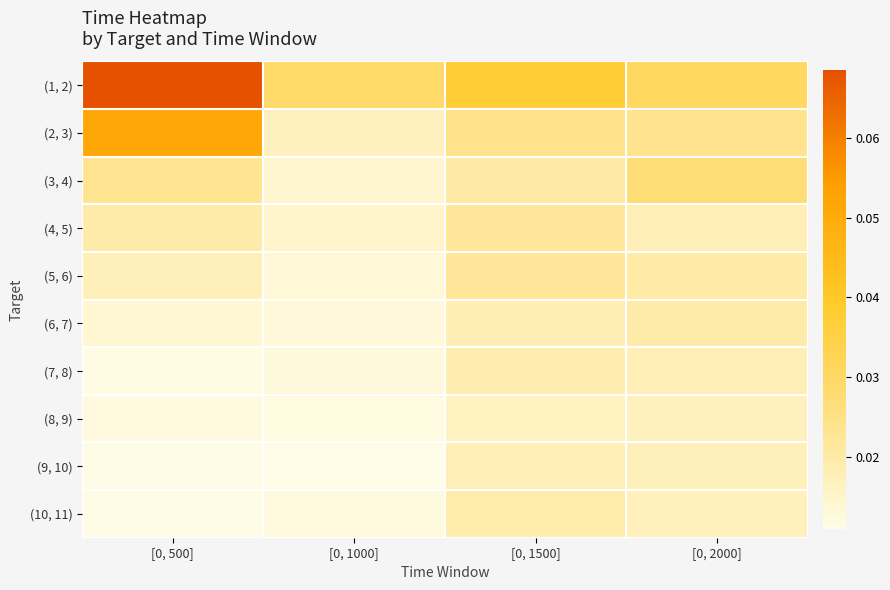

Reading left to right, list all the values displayed in this chart.

(1, 2): [0, 500]=0.1	[0, 1000]=0.0	[0, 1500]=0.0	[0, 2000]=0.0
(2, 3): [0, 500]=0.1	[0, 1000]=0.0	[0, 1500]=0.0	[0, 2000]=0.0
(3, 4): [0, 500]=0.0	[0, 1000]=0.0	[0, 1500]=0.0	[0, 2000]=0.0
(4, 5): [0, 500]=0.0	[0, 1000]=0.0	[0, 1500]=0.0	[0, 2000]=0.0
(5, 6): [0, 500]=0.0	[0, 1000]=0.0	[0, 1500]=0.0	[0, 2000]=0.0
(6, 7): [0, 500]=0.0	[0, 1000]=0.0	[0, 1500]=0.0	[0, 2000]=0.0
(7, 8): [0, 500]=0.0	[0, 1000]=0.0	[0, 1500]=0.0	[0, 2000]=0.0
(8, 9): [0, 500]=0.0	[0, 1000]=0.0	[0, 1500]=0.0	[0, 2000]=0.0
(9, 10): [0, 500]=0.0	[0, 1000]=0.0	[0, 1500]=0.0	[0, 2000]=0.0
(10, 11): [0, 500]=0.0	[0, 1000]=0.0	[0, 1500]=0.0	[0, 2000]=0.0